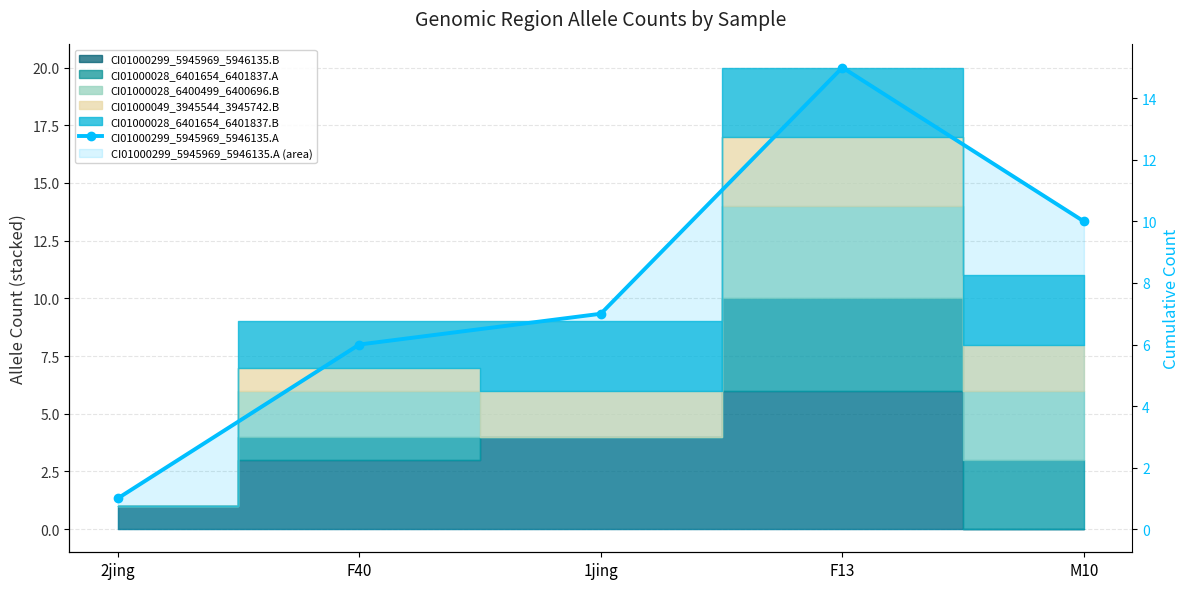

What is the label of the 3rd point from the left?

1jing